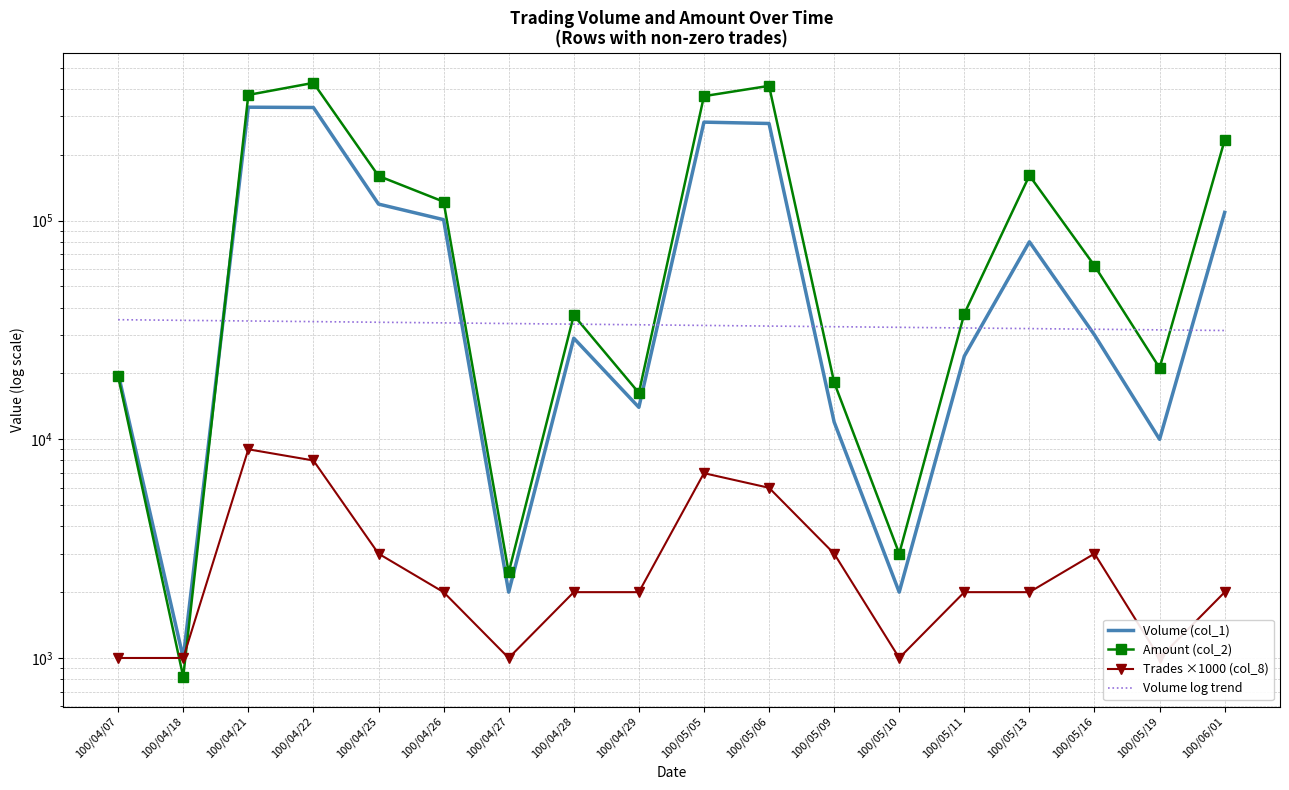

Which series changed the most between 100/04/29 and 100/05/05?

Amount (col_2)